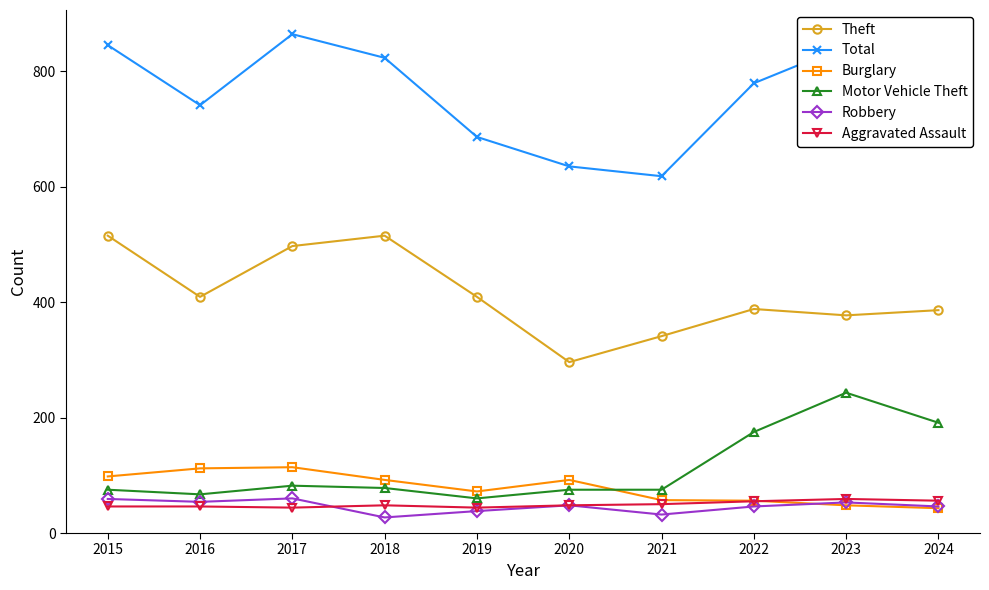

What is the smallest value displayed?

27